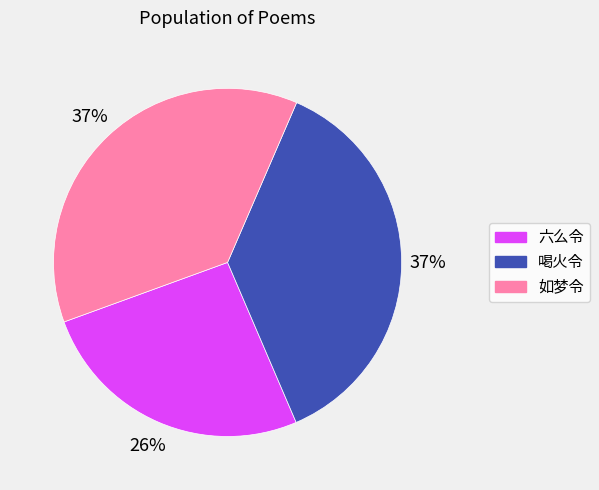

Combined, do 如梦令 and 喝火令 account for over 50%?

Yes